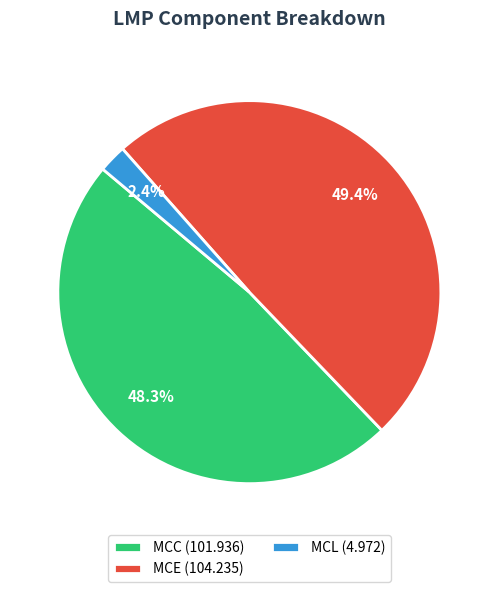

Which slice is the largest?

MCE (104.235)